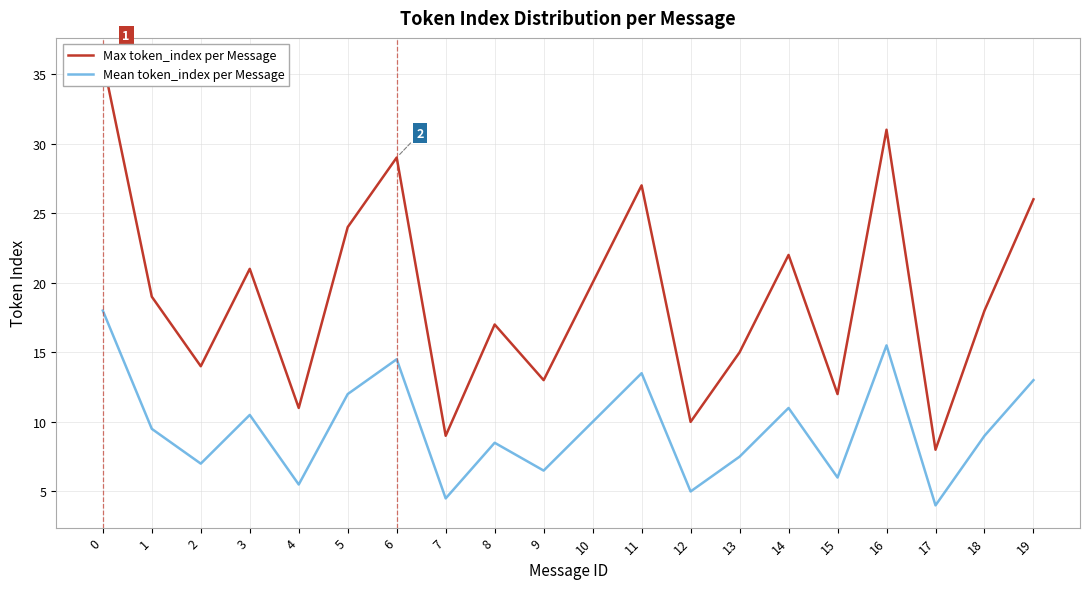

True or false: Mean token_index per Message and Max token_index per Message cross at least once.

False